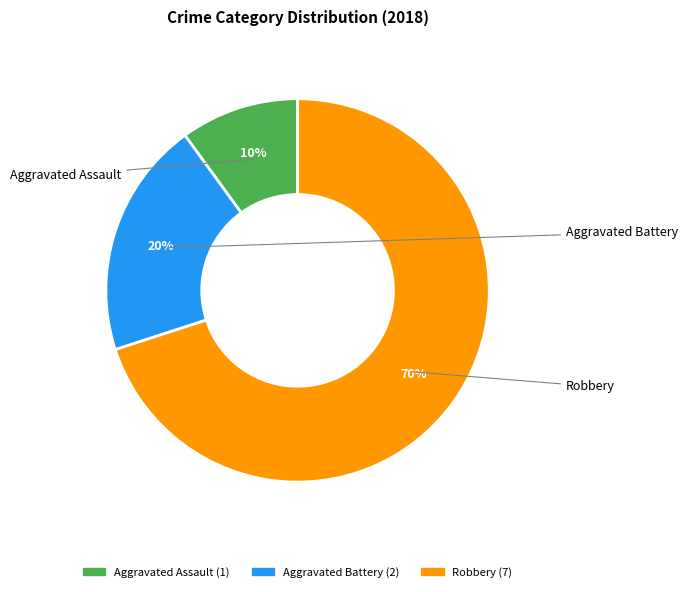

Which category has the smallest portion of the pie?

Aggravated Assault